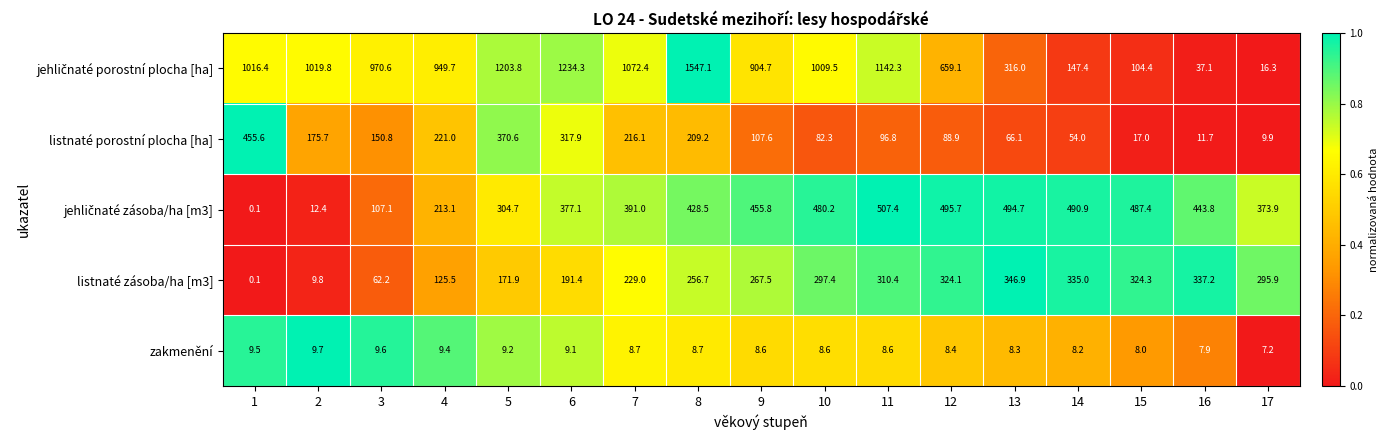

What is the total value across all series at 8?

2450.2